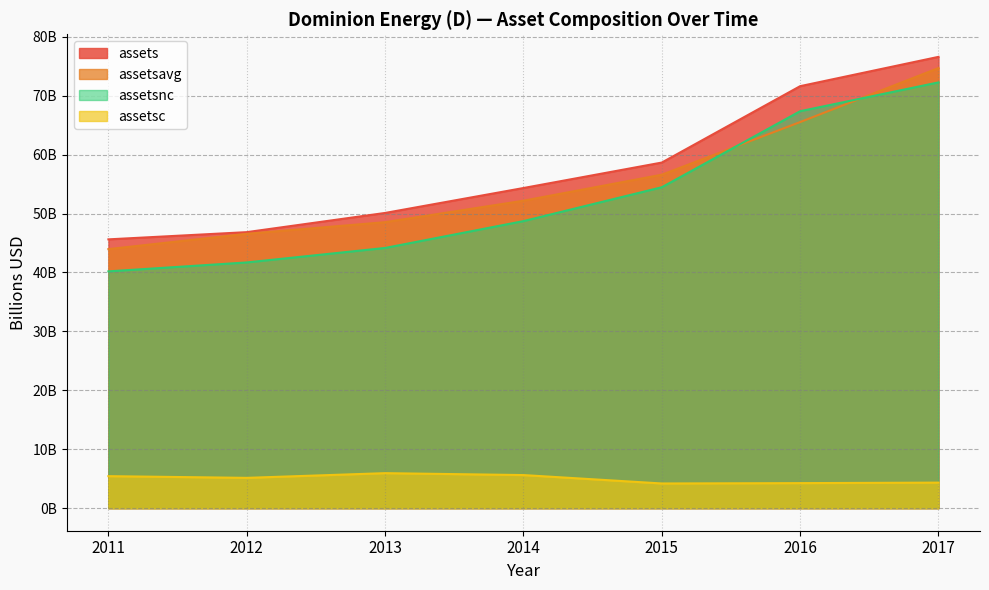

Which series has the largest total across all categories?

assets